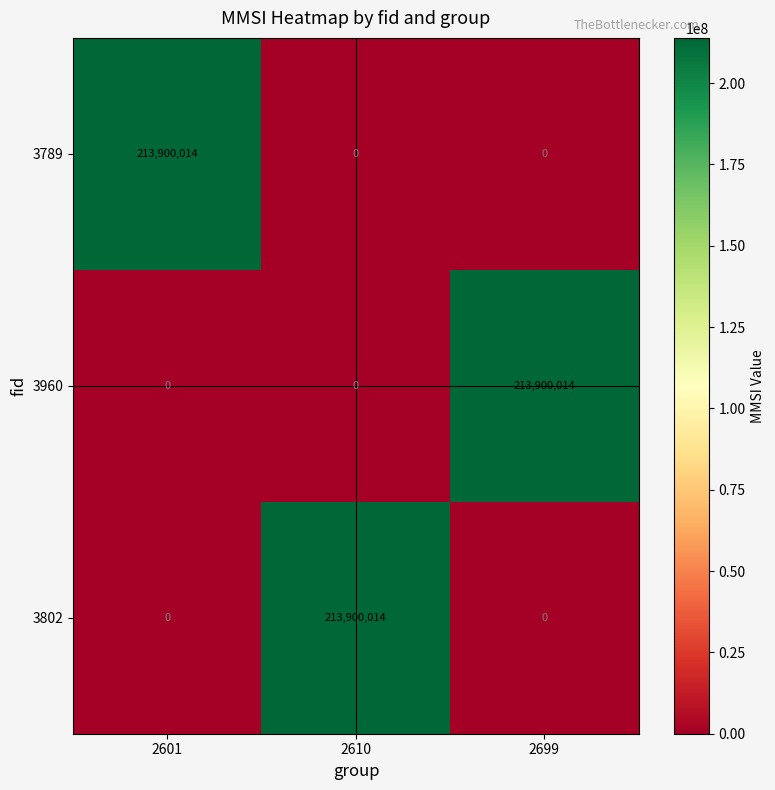

At how many categories does at least one series exceed 172536027?

3